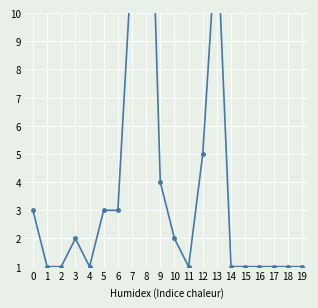

Reading left to right, list all the values displayed in this chart.

0=3	1=1	2=1	3=2	4=1	5=3	6=3	7=12	8=21	9=4	10=2	11=1	12=5	13=13	14=1	15=1	16=1	17=1	18=1	19=1